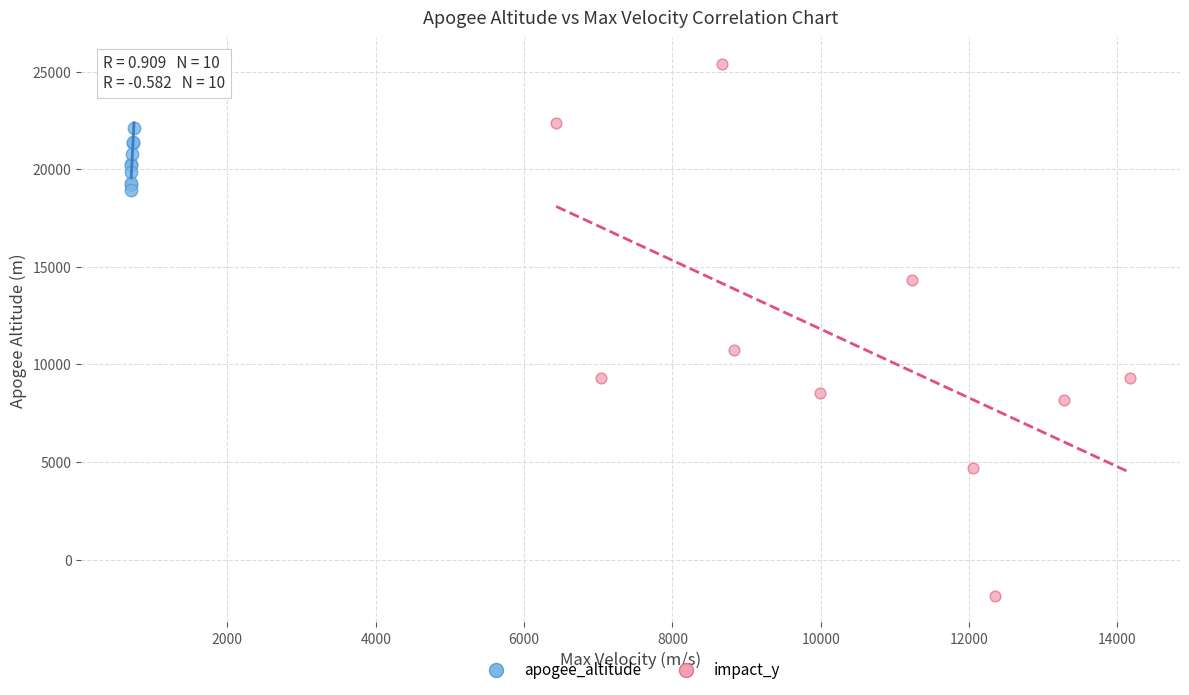

Which series contains the highest Y value?

impact_y